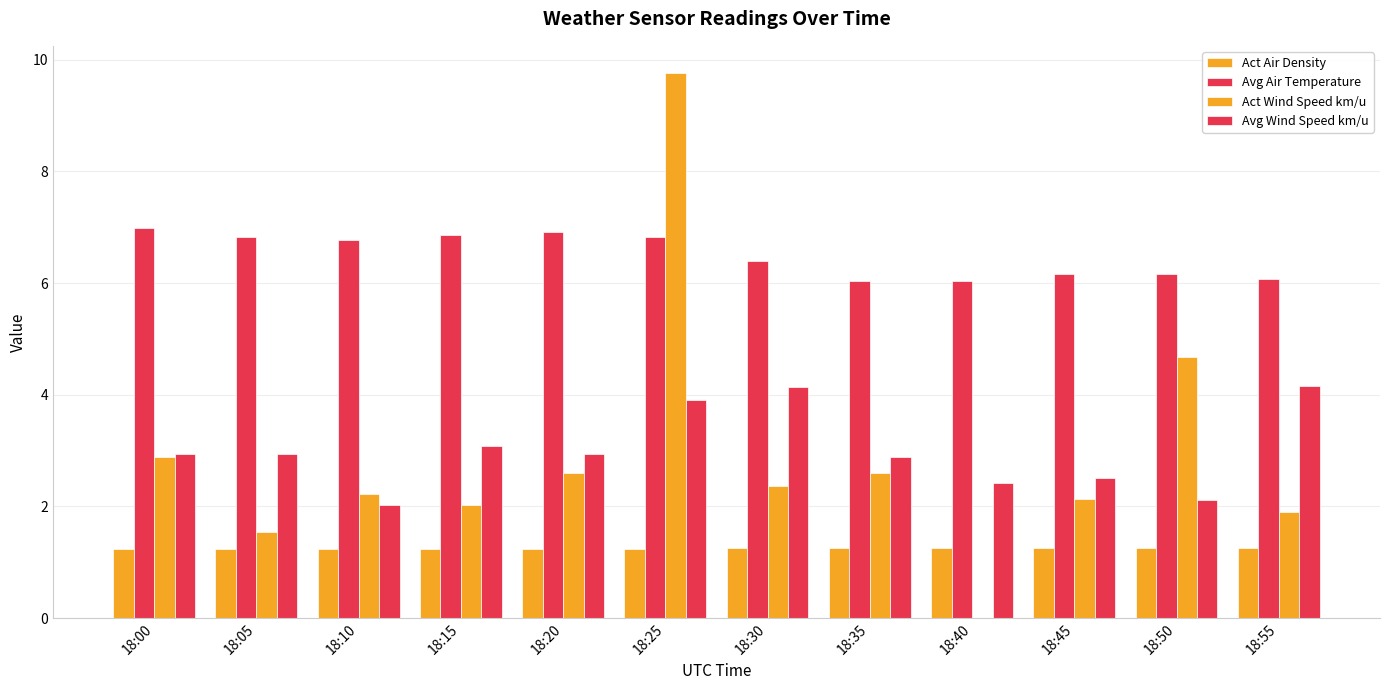

How many groups of bars are there?

12